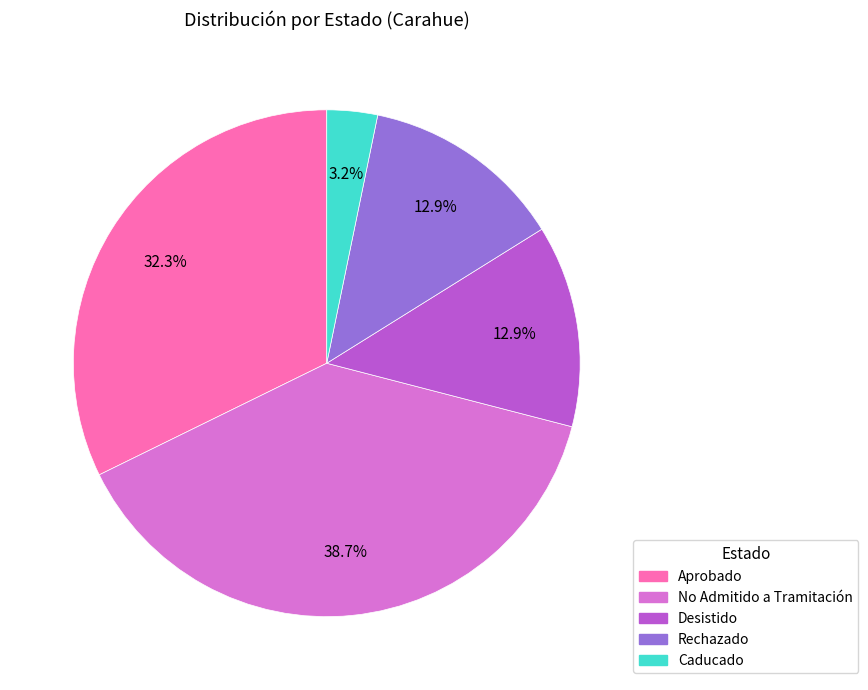

Which has a higher value, Aprobado or Desistido?

Aprobado